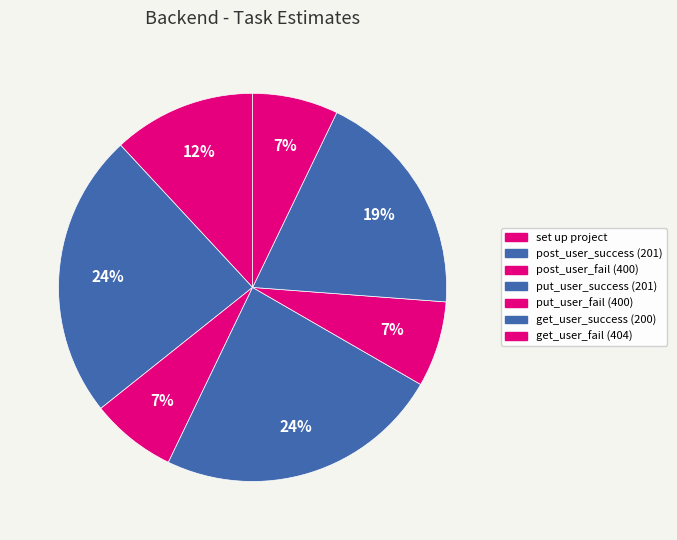

How many segments does this pie chart have?

7